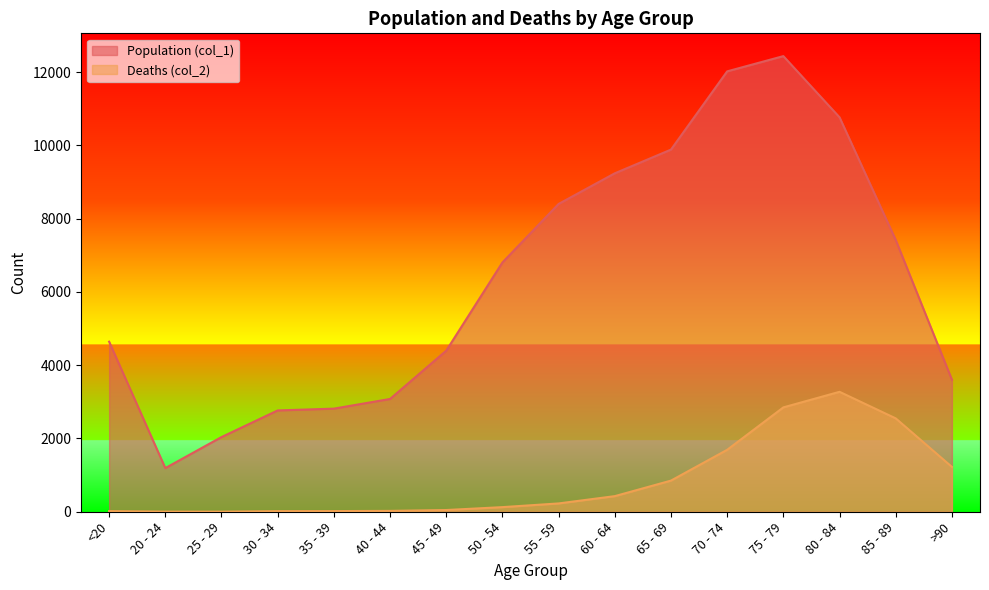

How many interior local peaks does the Deaths (col_2) series have?

1